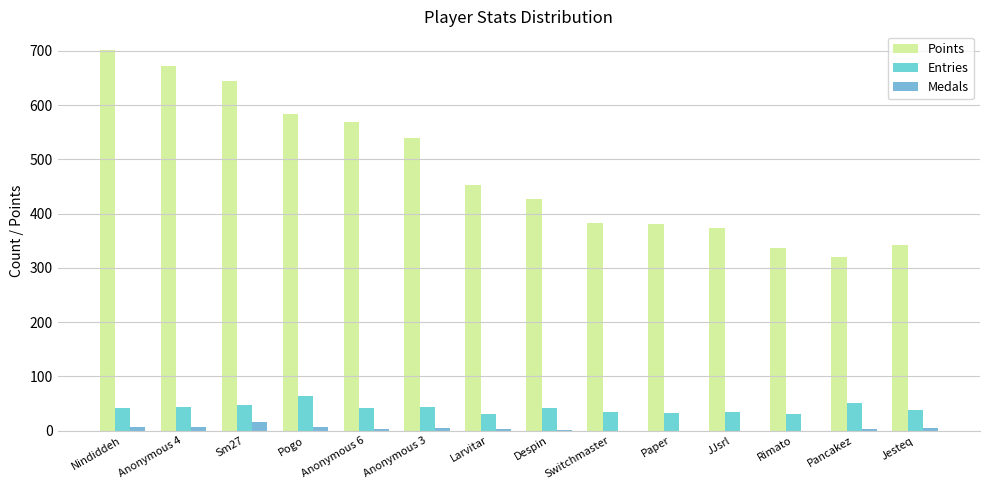

What is the label of the 5th bar from the left?

Anonymous 6